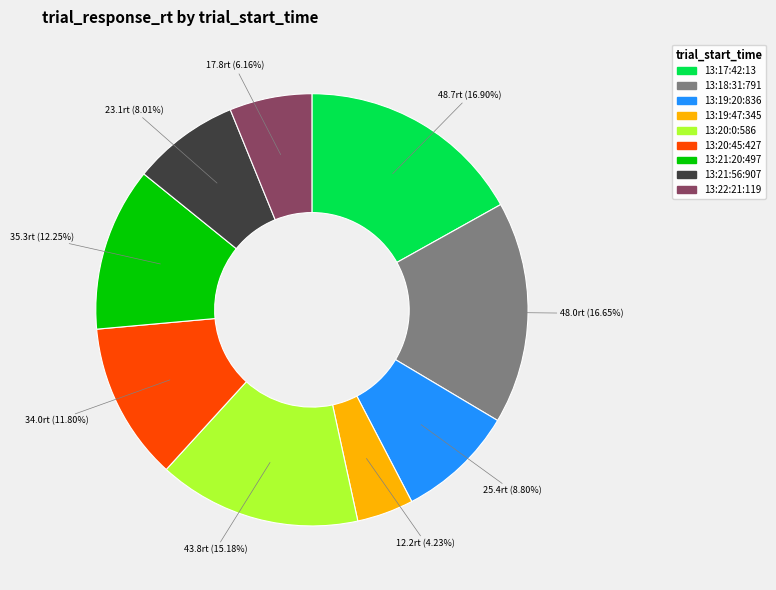

How much of the chart is everything except 13:20:0:586?

84.8%